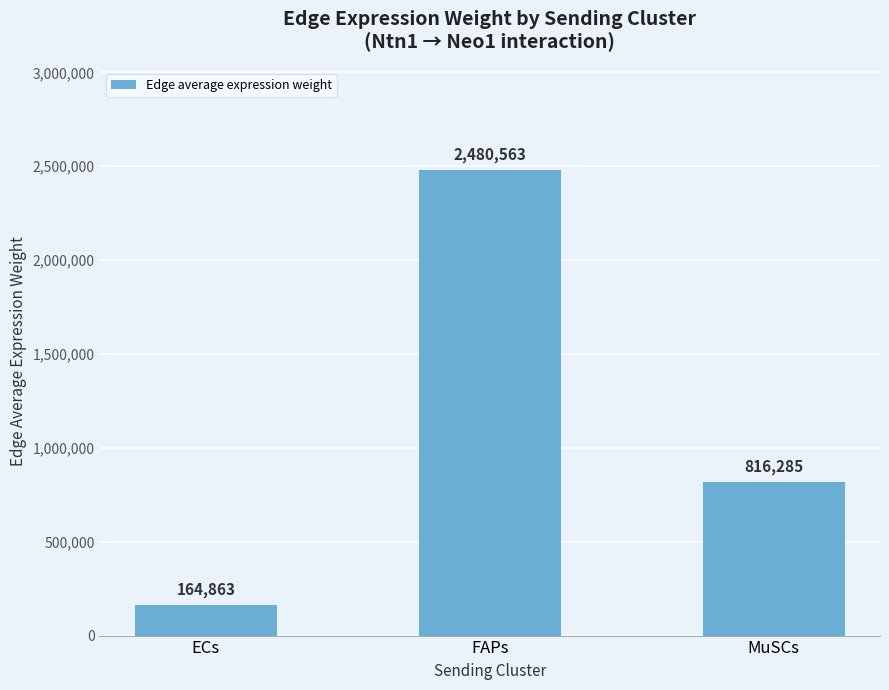

How many categories are shown in the chart?

3